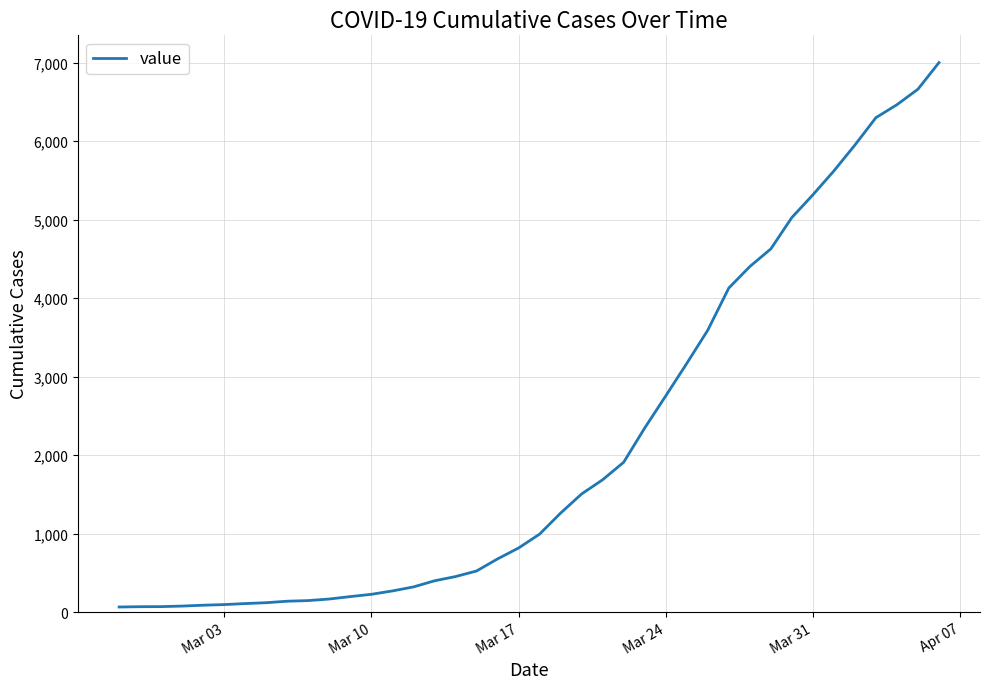

What is the difference between the maximum and minimum values?

6939